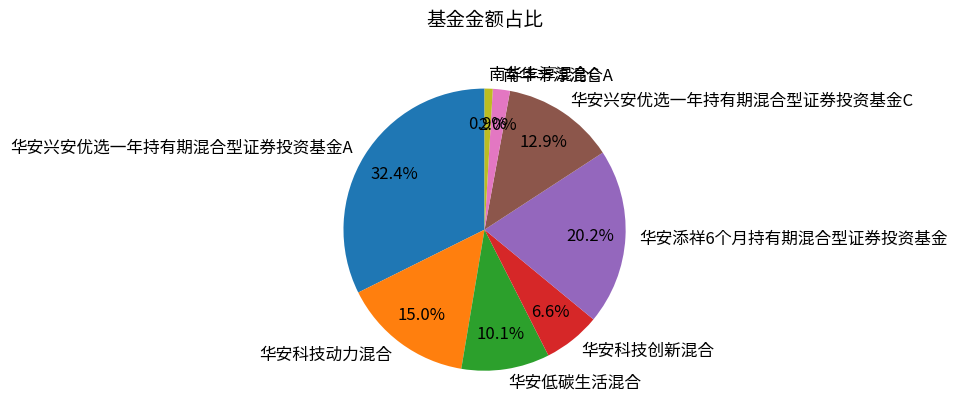

Does any single category account for the majority?

No